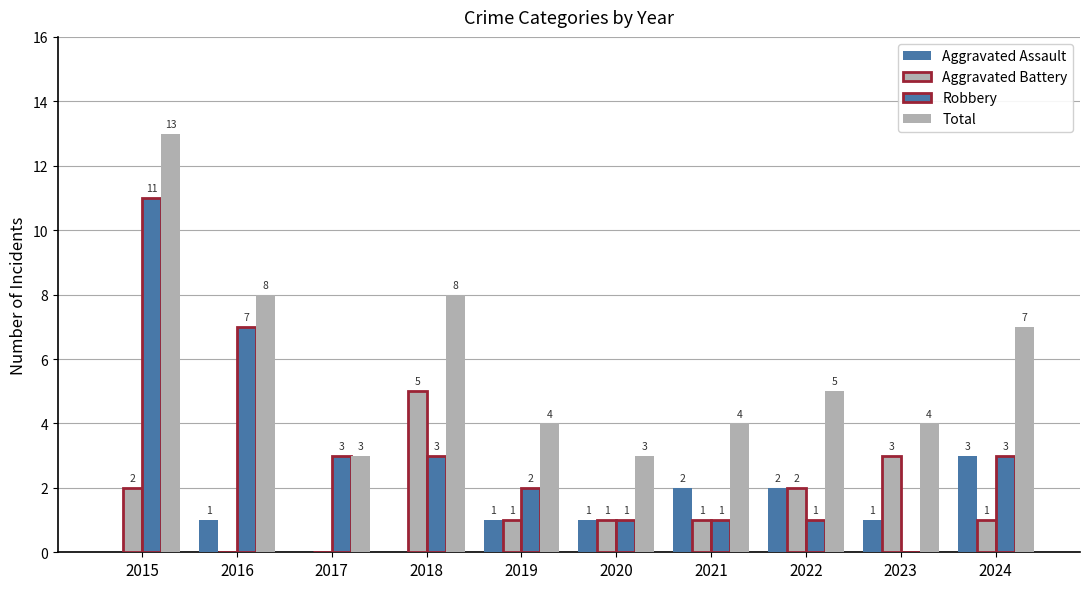

How many groups of bars are there?

10